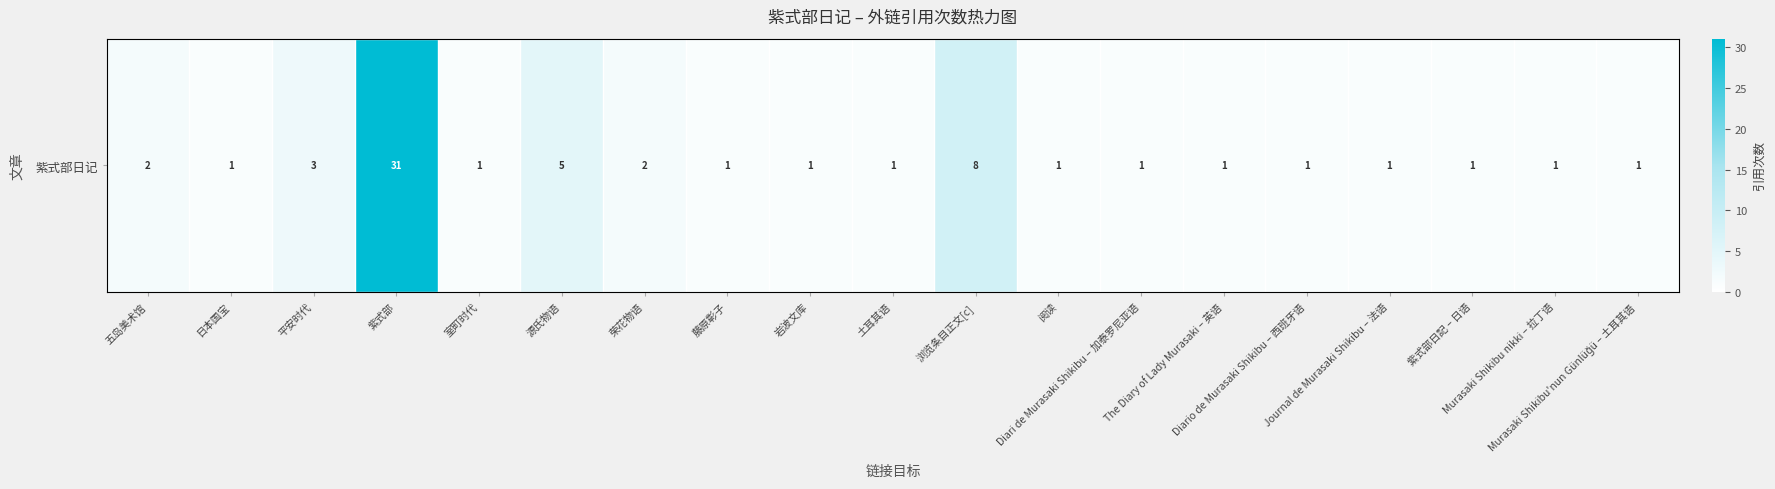

List the labels in order of value, smallest first.

日本国宝, 室町时代, 藤原彰子, 岩波文库, 土耳其语, 阅读, Diari de Murasaki Shikibu – 加泰罗尼亚语, The Diary of Lady Murasaki – 英语, Diario de Murasaki Shikibu – 西班牙语, Journal de Murasaki Shikibu – 法语, 紫式部日記 – 日语, Murasaki Shikibu nikki – 拉丁语, Murasaki Shikibu'nun Günlüğü – 土耳其语, 五岛美术馆, 荣花物语, 平安时代, 源氏物语, 浏览条目正文[c], 紫式部